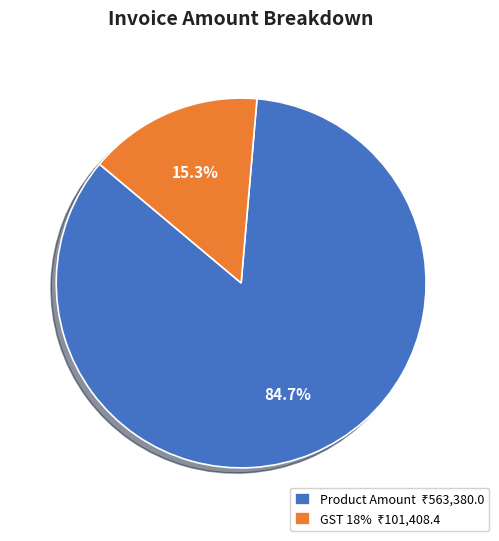

To the nearest percent, what is the difference between the GST 18% and Product Amount slice percentages?

69%